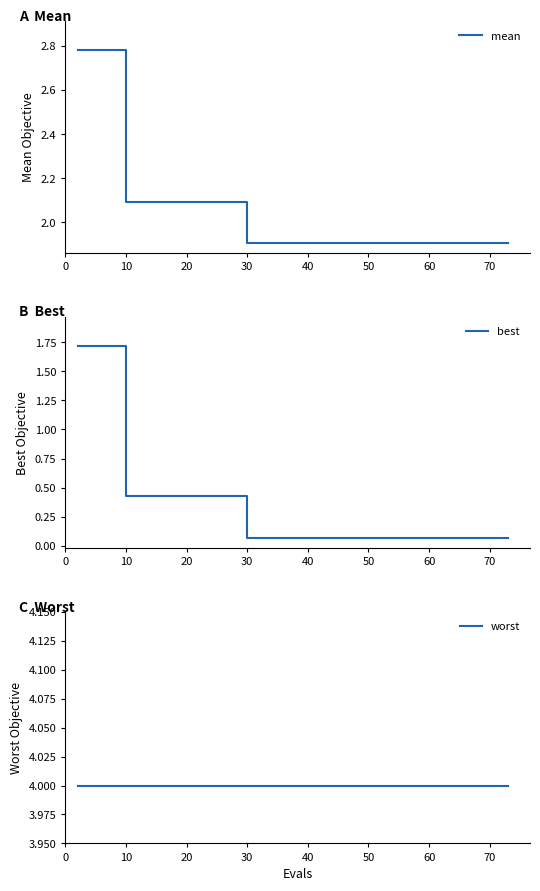

The value of mean at 40 is 0.5. True or false?

False